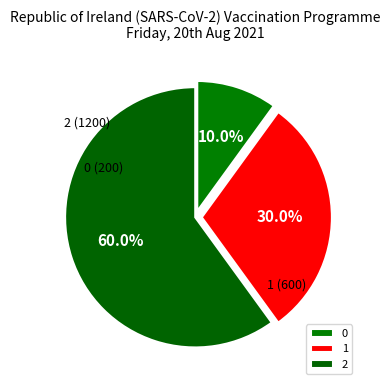

Approximately how many times larger is the value at 2 compared to 1?

2.0